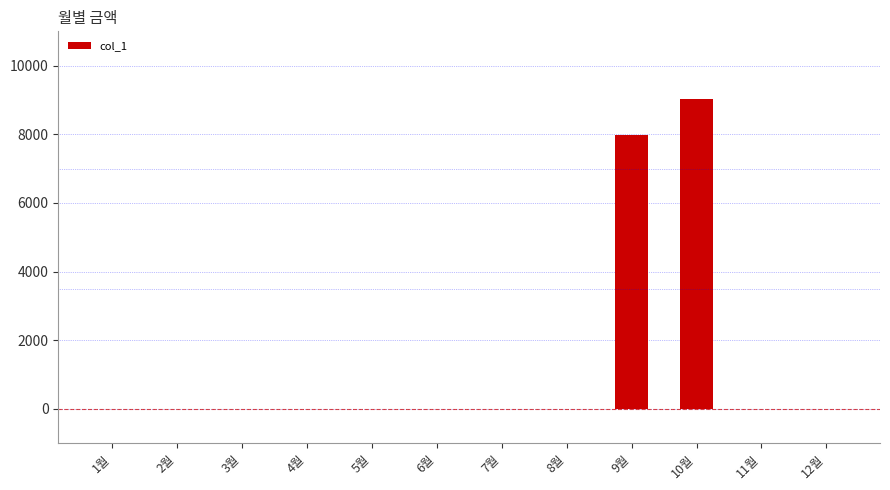

Is it true that the value at 8월 is 0?

True